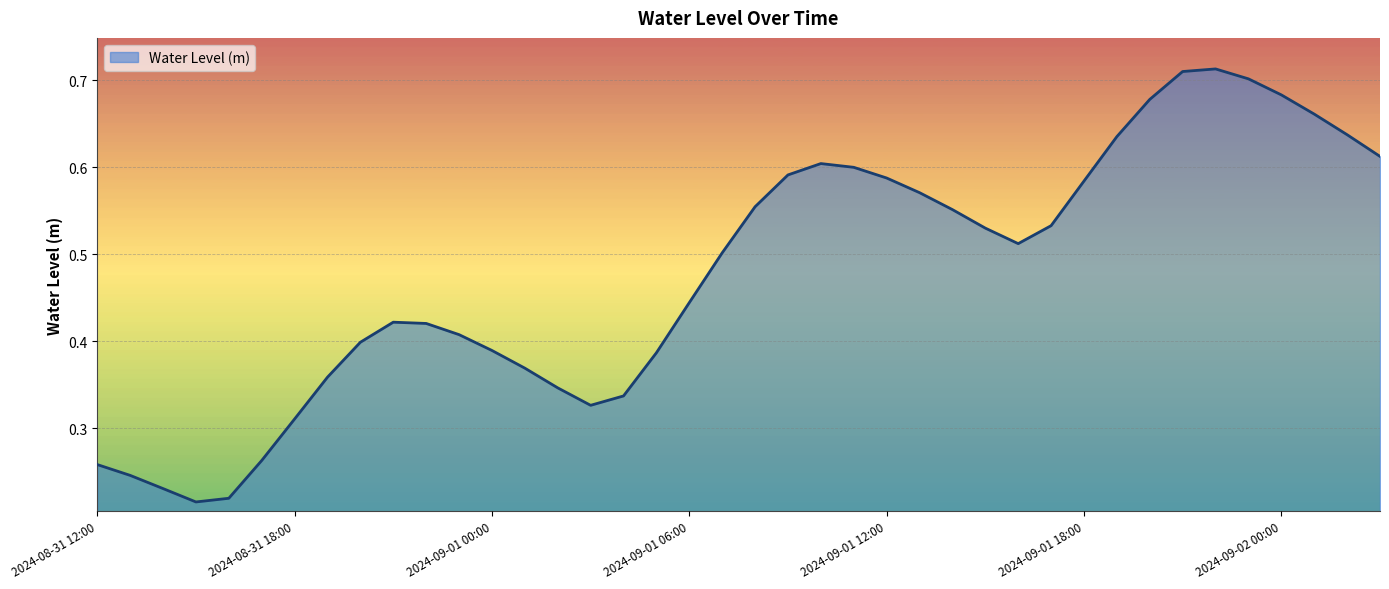

How many lines are shown in the chart?

1